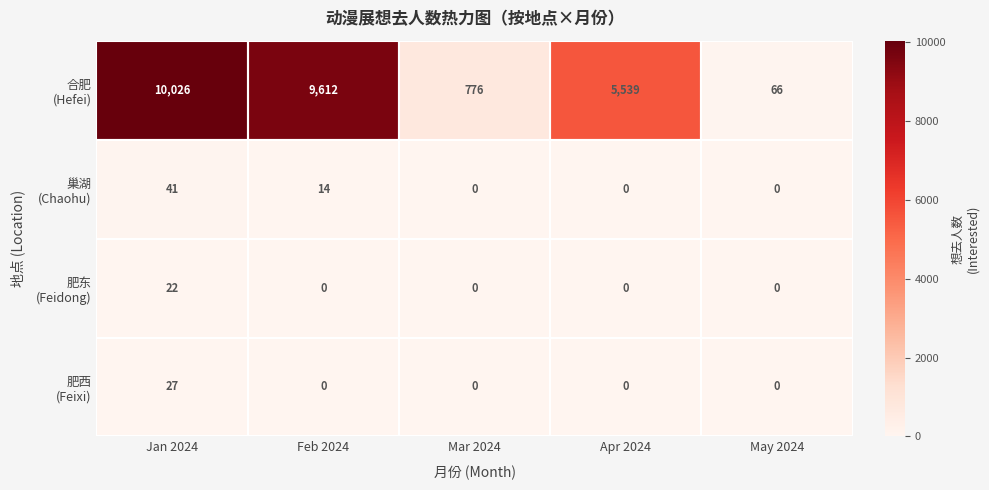

What is the spread (max minus min) of values at May 2024?

66